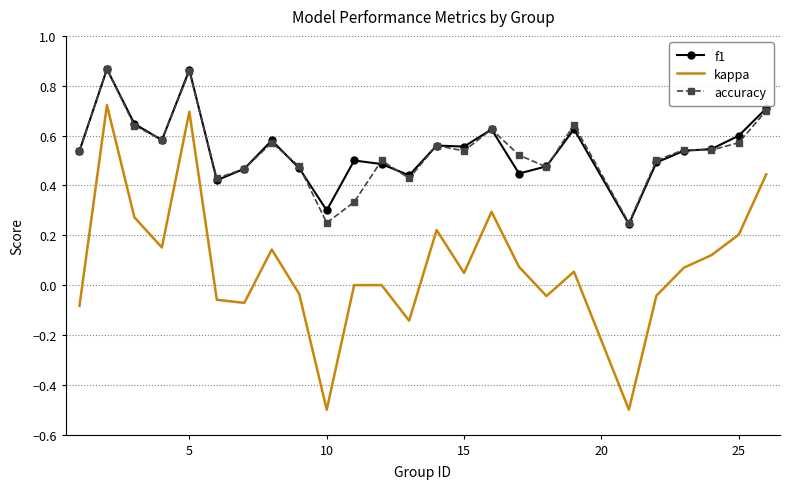

Which series has the largest range (max minus min)?

kappa